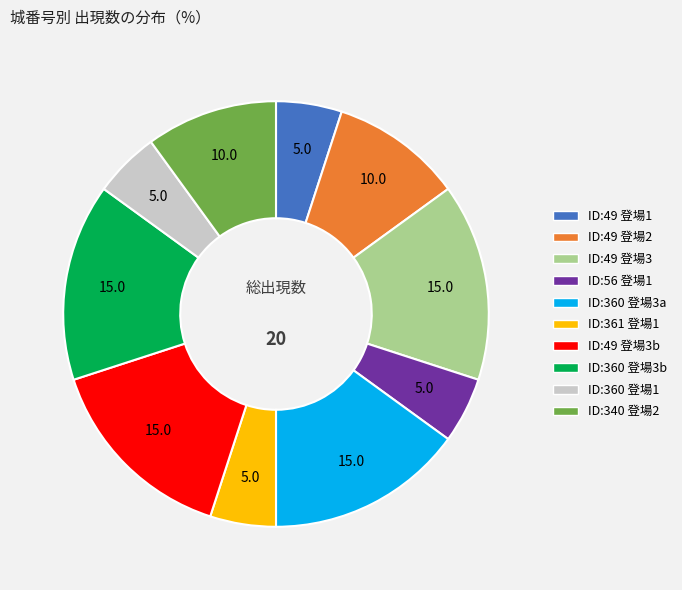

Is there any slice that represents more than half of the pie?

No